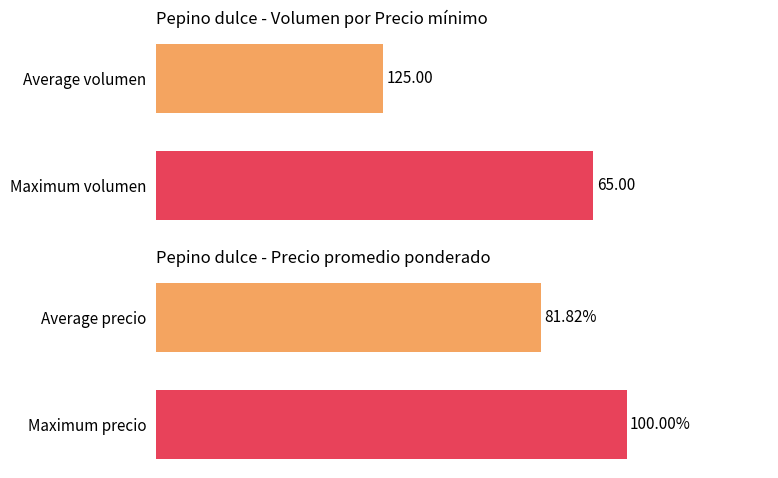

The value of Precio promedio ponderado at Average precio is 81.8. True or false?

True